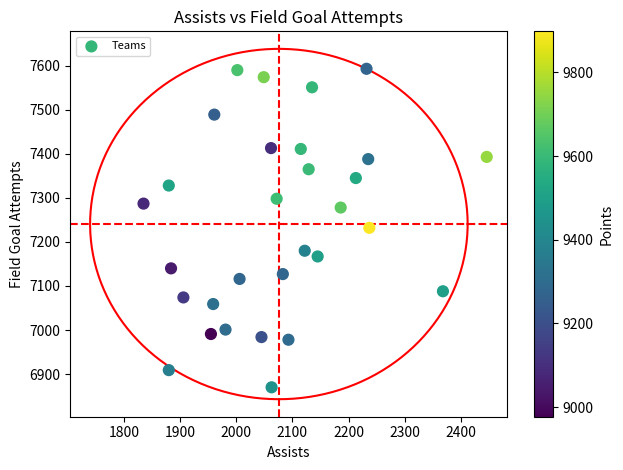

What is the range of X values (max minus min)?

611